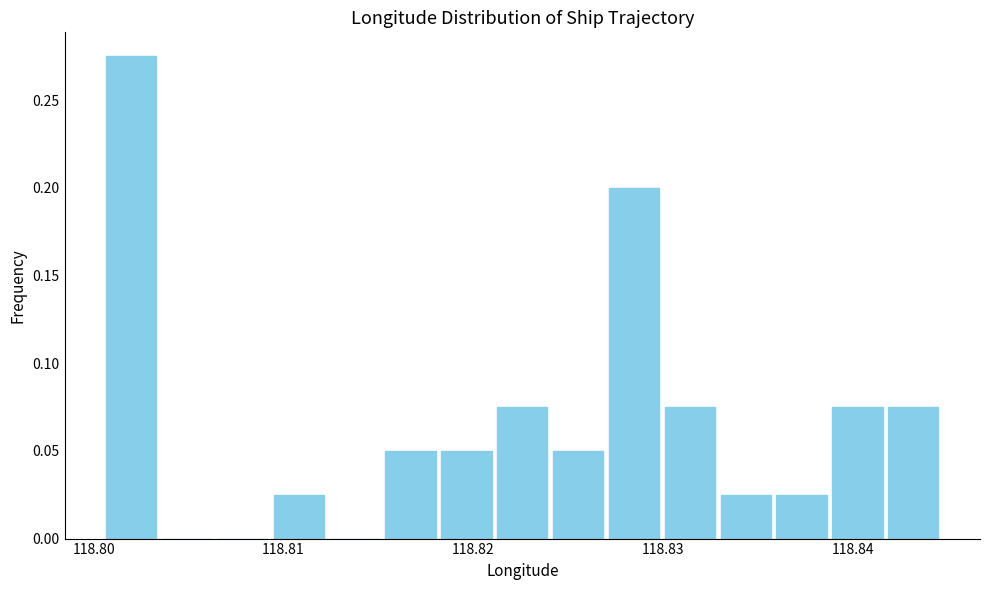

Read against the x-axis, roughly where is the centre of the tallest bar?

118.802